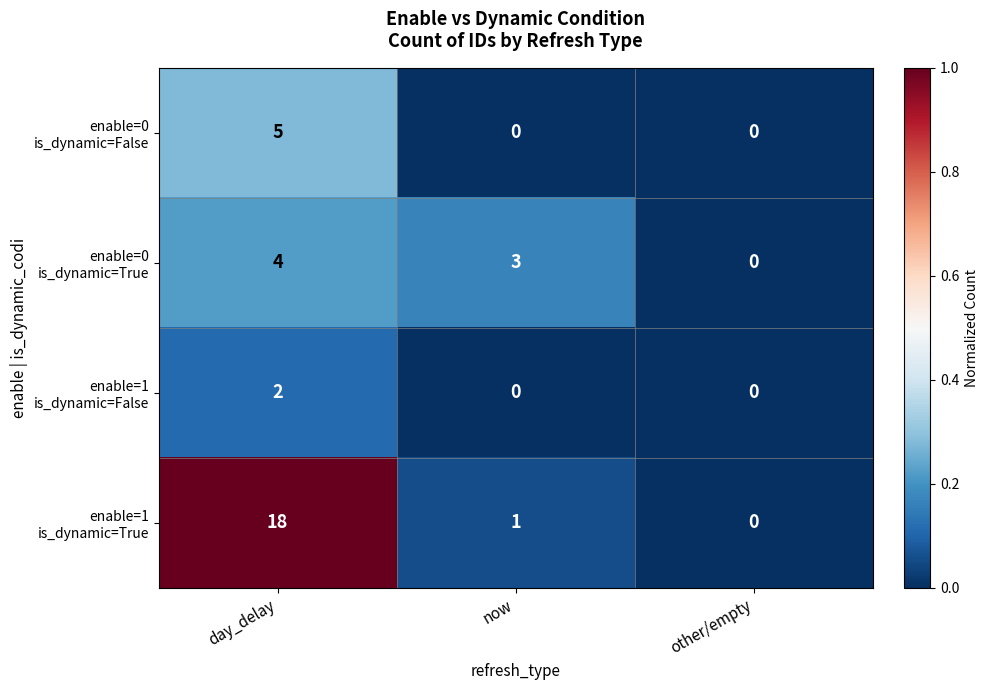

At which category is the sum across all series the highest?

day_delay